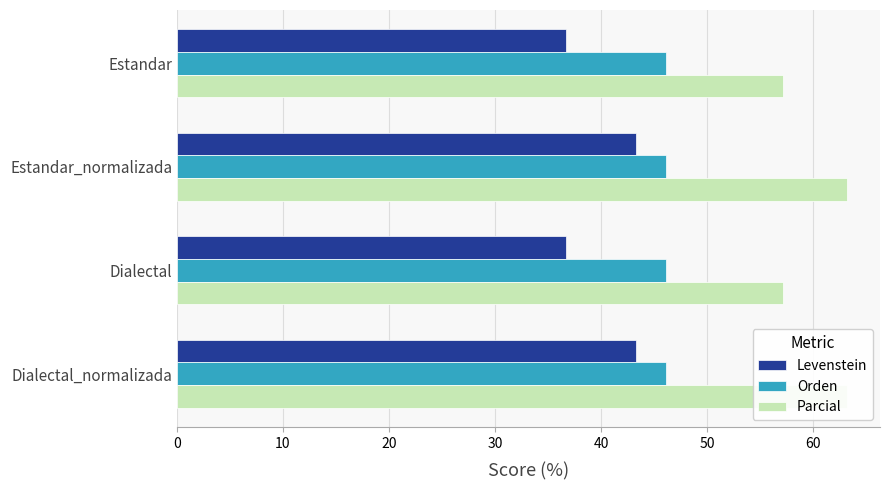

What is the difference between the Levenstein values at Dialectal and Dialectal_normalizada?

6.7